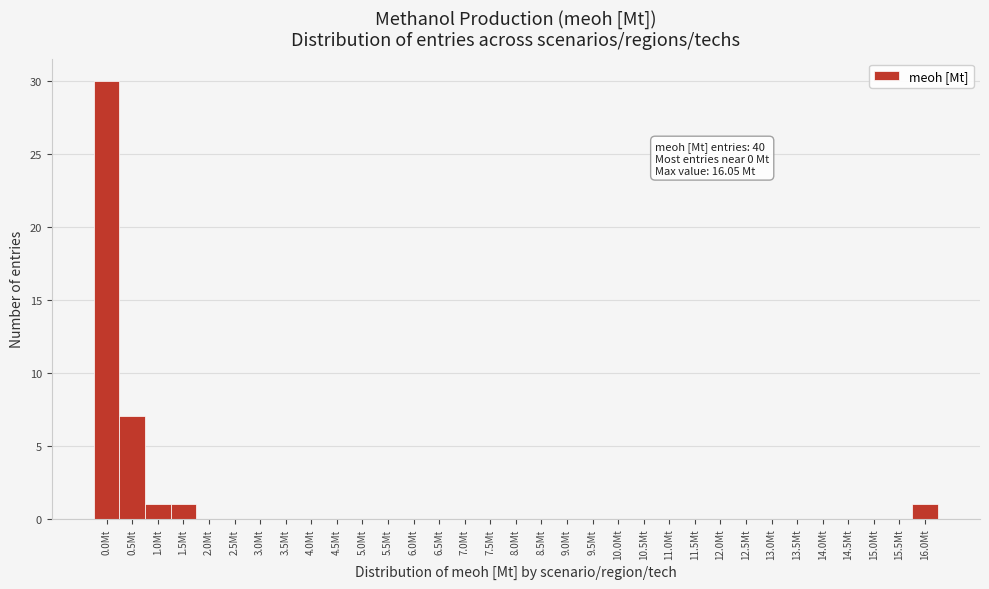

What is the sum of the values at 0.5Mt and 3.5Mt?

7